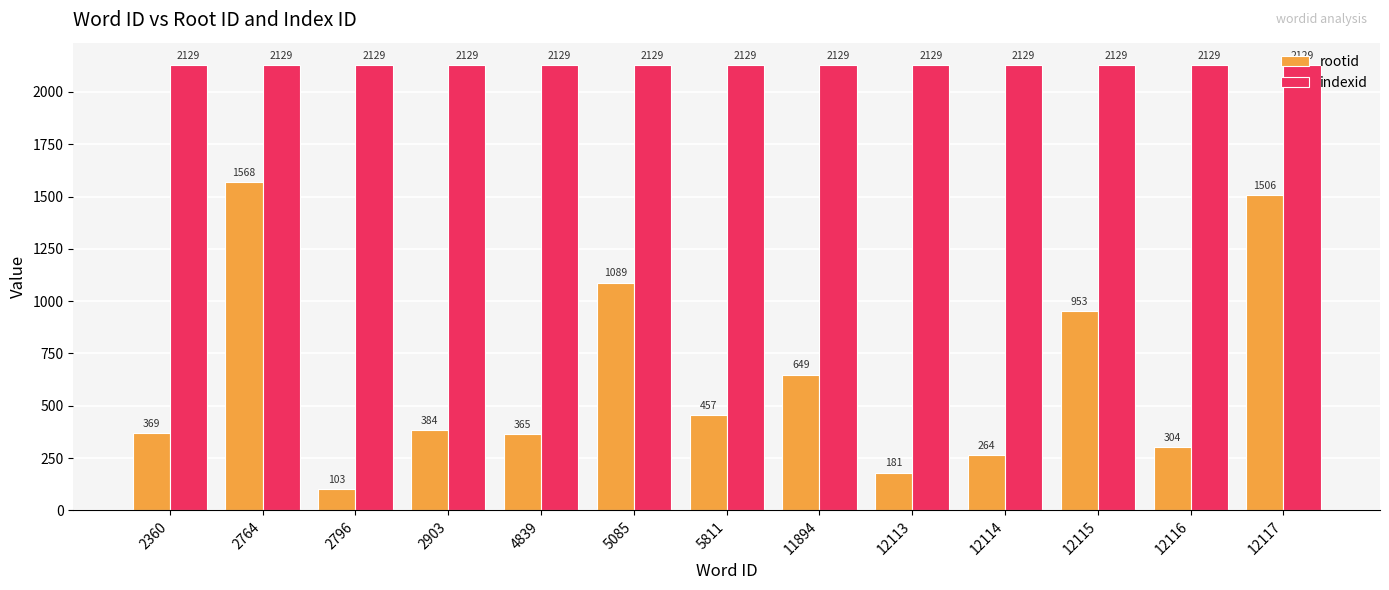

What is the sum of all rootid values?

8192